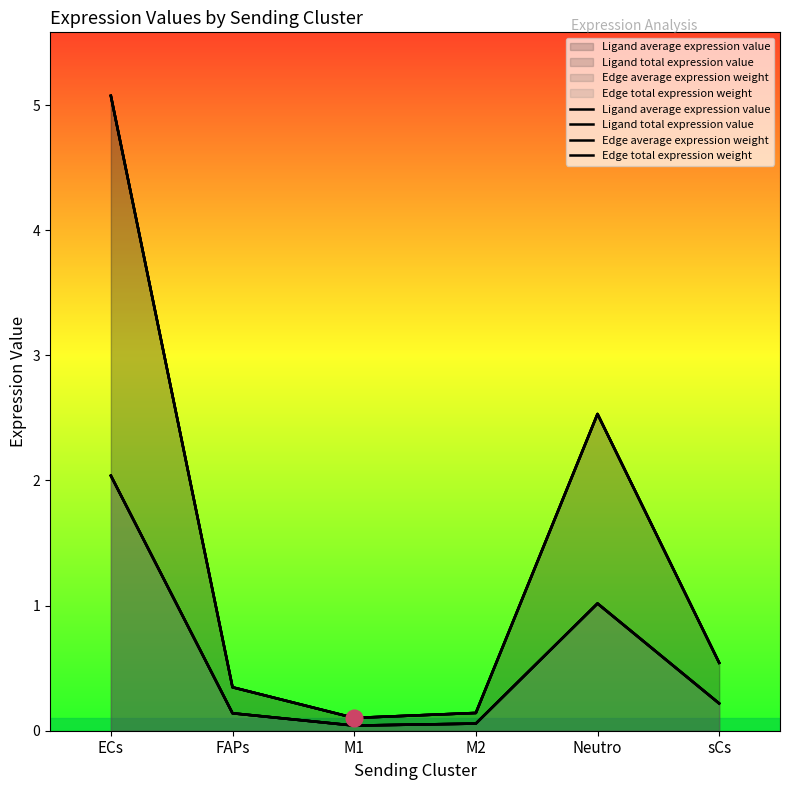

What is the difference between the maximum and minimum values in the Ligand total expression value series?

5.0